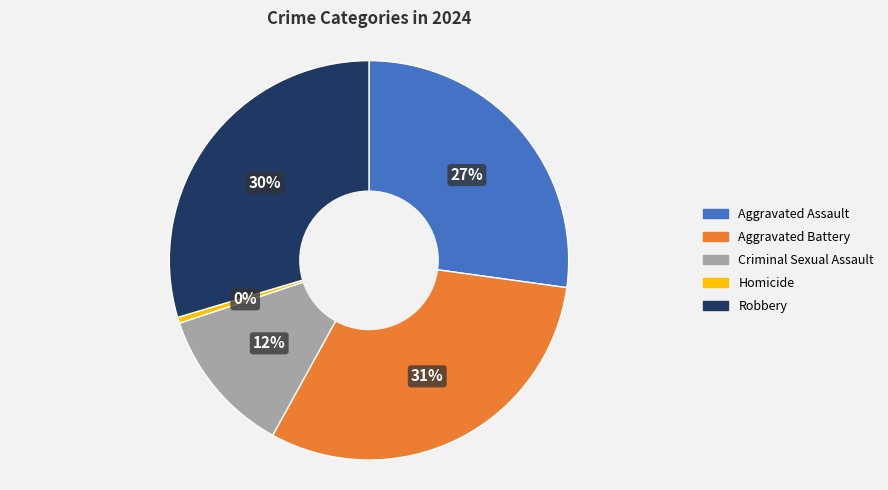

Approximately how many times larger is the value at Aggravated Battery compared to Homicide?

63.5